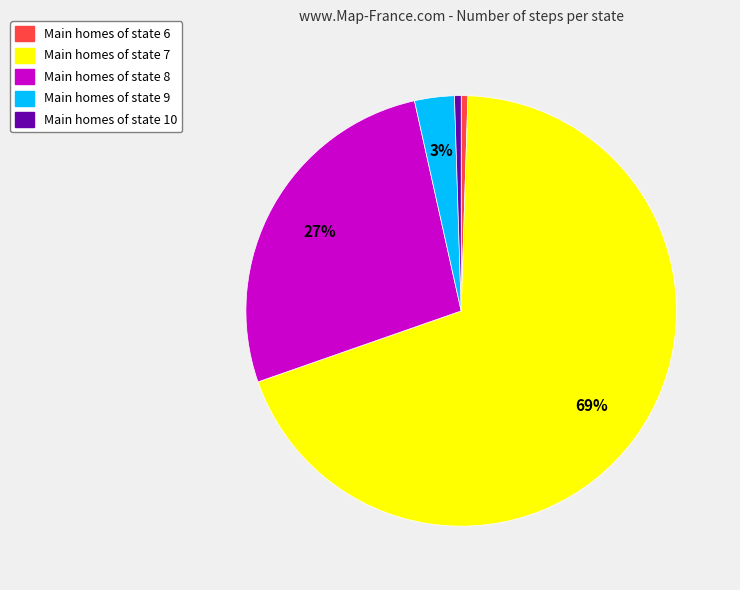

Does any single category account for the majority?

Yes